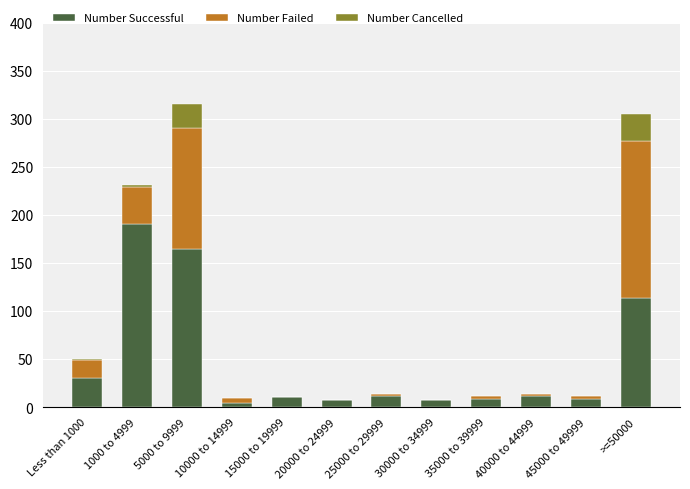

The value of Number Successful at 5000 to 9999 is 164. True or false?

True